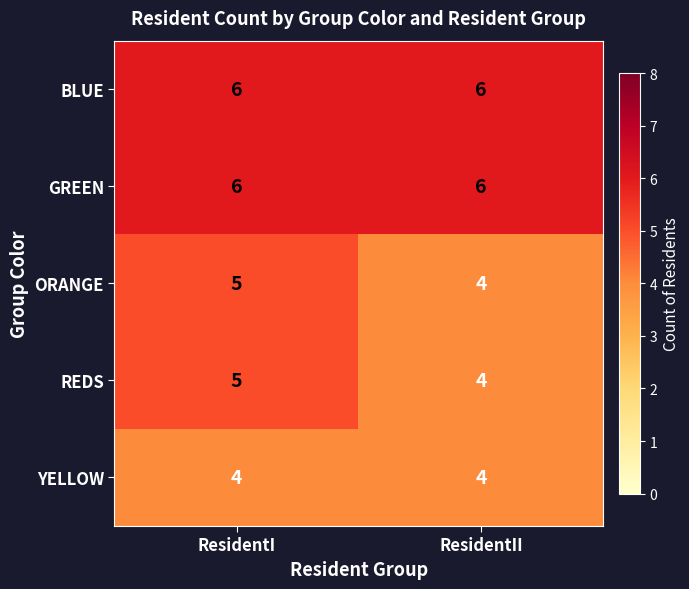

What is the sum of the REDS values at ResidentII and ResidentI?

9